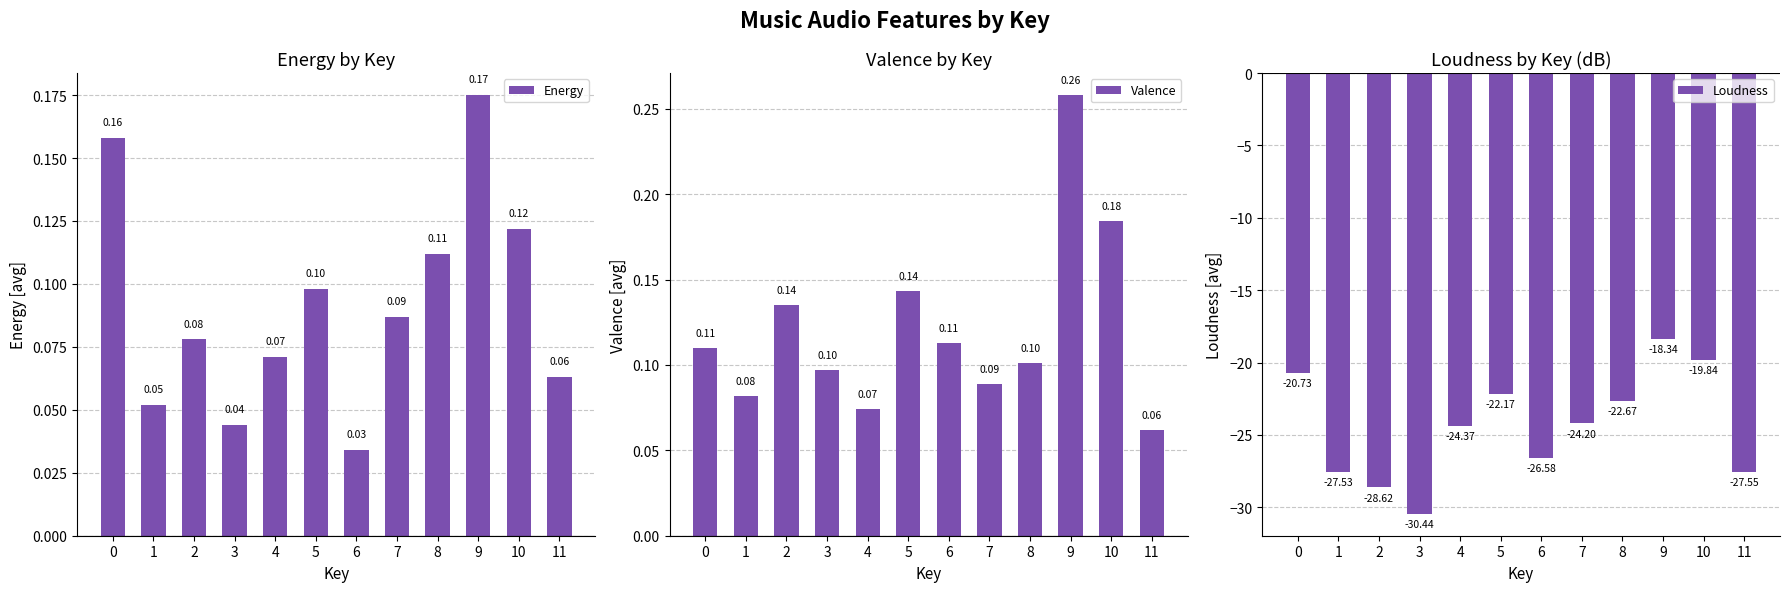

Reading right to left, list all the values displayed in this chart.

Energy: 0.1	0.1	0.2	0.1	0.1	0.0	0.1	0.1	0.0	0.1	0.1	0.2
Valence: 0.1	0.2	0.3	0.1	0.1	0.1	0.1	0.1	0.1	0.1	0.1	0.1
Loudness: -27.6	-19.8	-18.3	-22.7	-24.2	-26.6	-22.2	-24.4	-30.4	-28.6	-27.5	-20.7